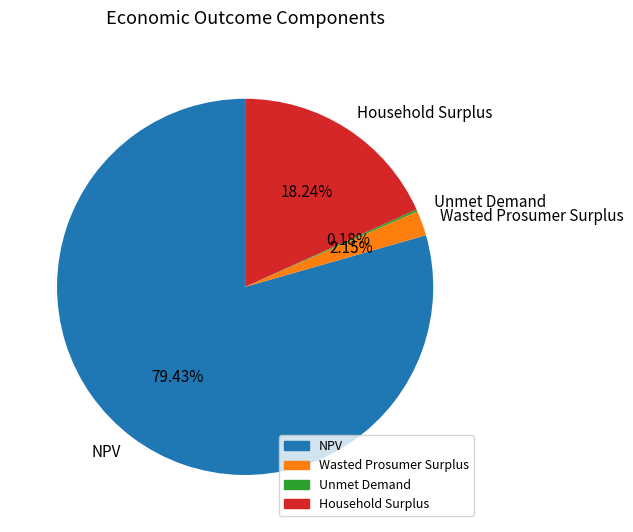

Which slice represents more than half of the pie?

NPV